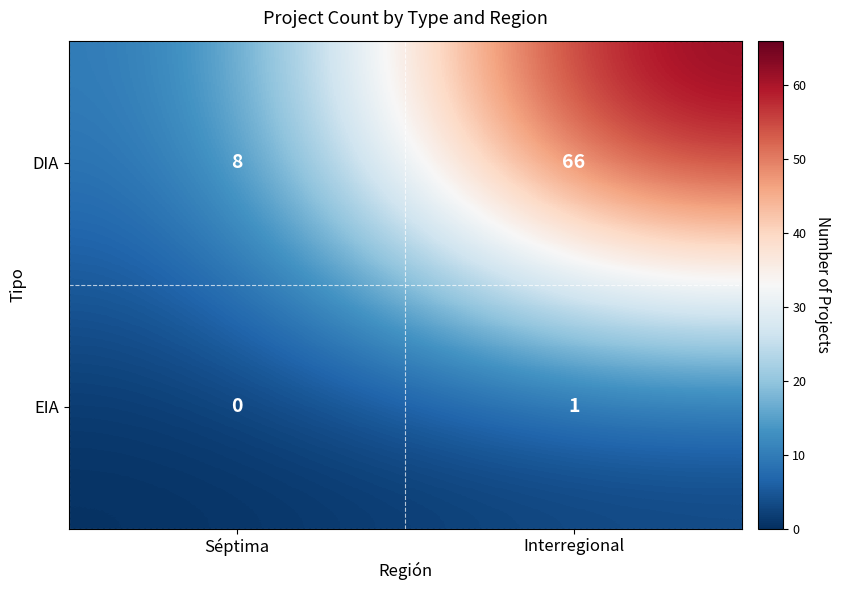

At which label is DIA closest to 37?

Séptima